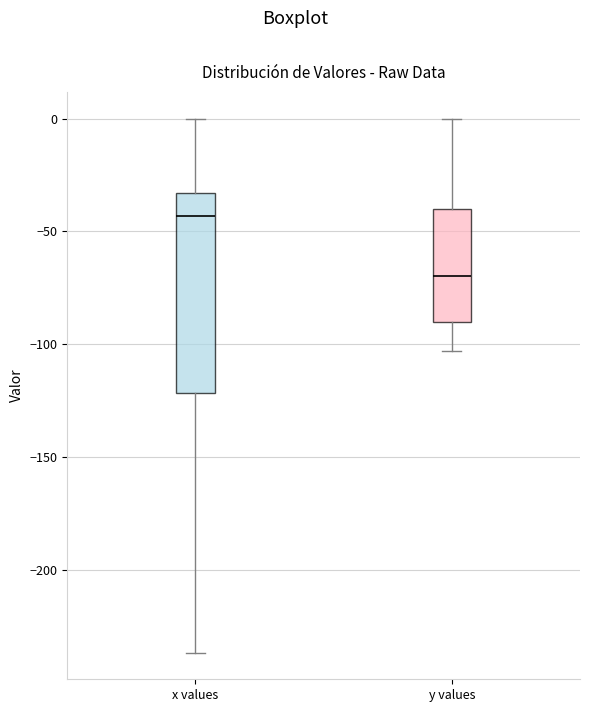

Comparing the boxes themselves (not the whiskers), which one is the tallest?

x values